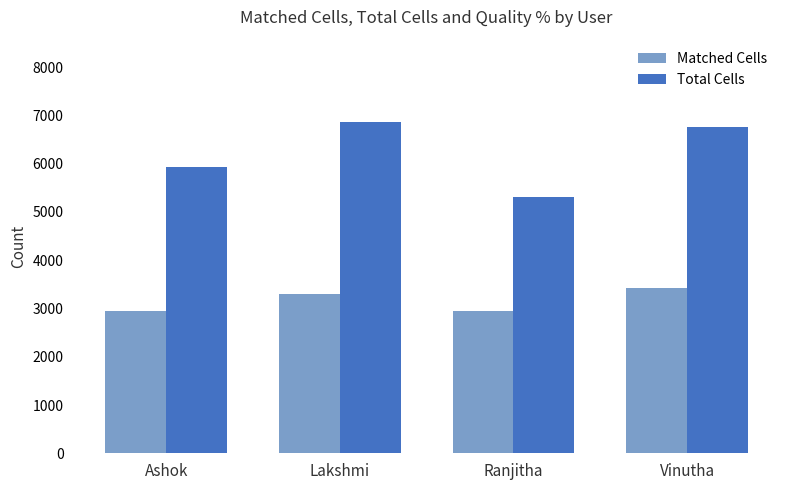

At Ashok, list the series in order from smallest to largest.

Matched Cells, Total Cells